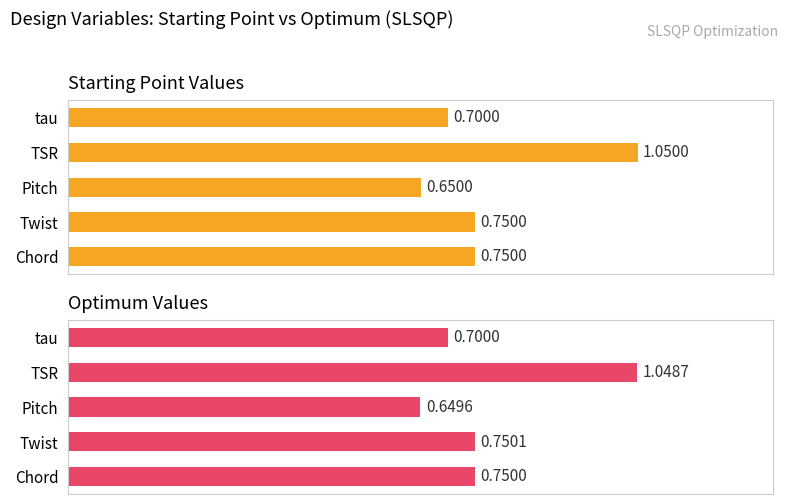

Rank the series at TSR from highest to lowest value.

Starting Point, Optimum